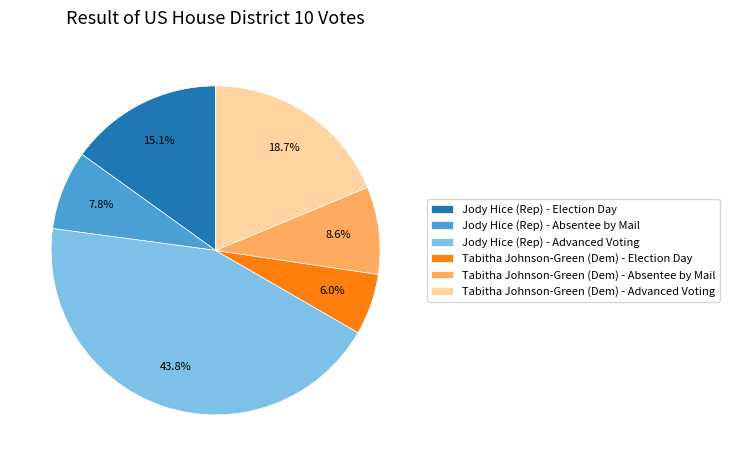

To the nearest percent, what is the difference between the largest and smallest slice percentages?

38%